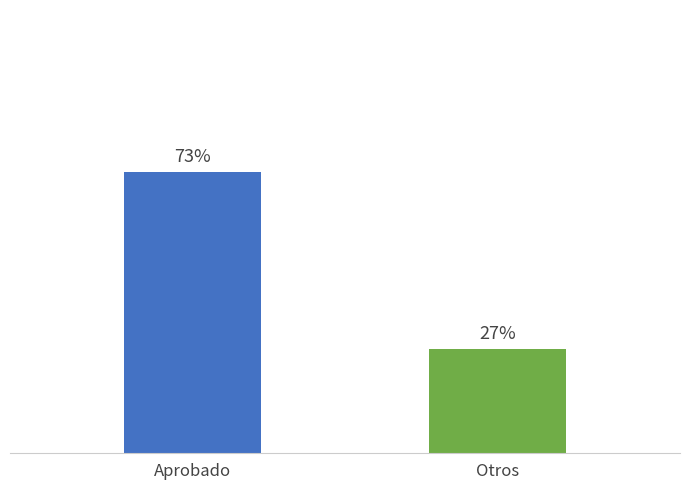

What is the greatest value displayed?

73